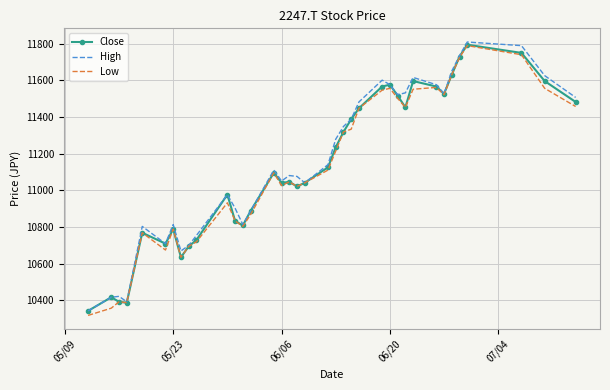

Which series has the largest total across all categories?

High